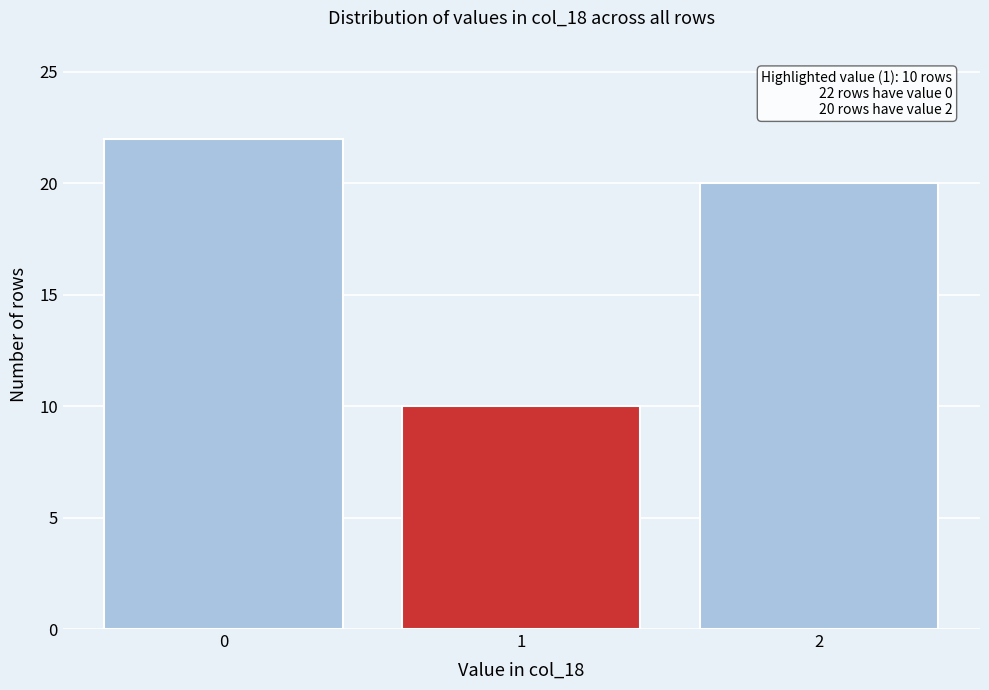

Over which range of the x-axis is the bar tallest?

-0.5 to 0.5